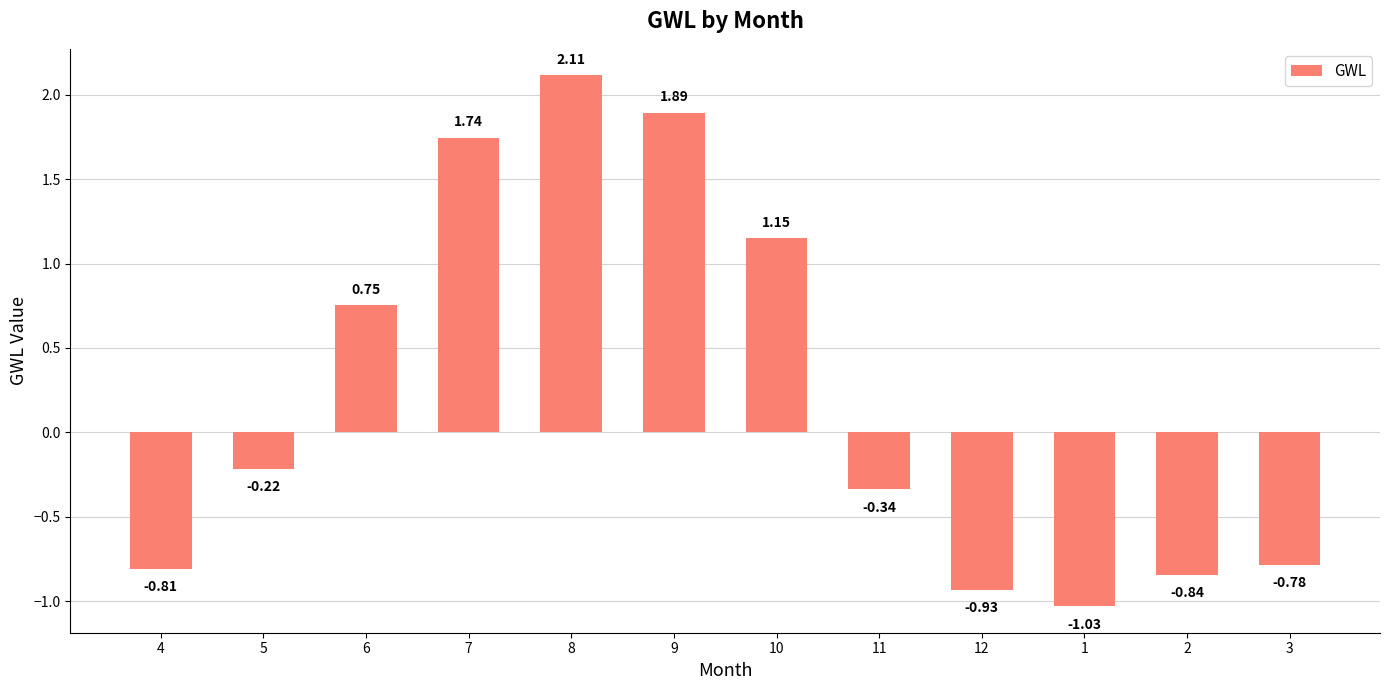

How many bars are there in total?

12